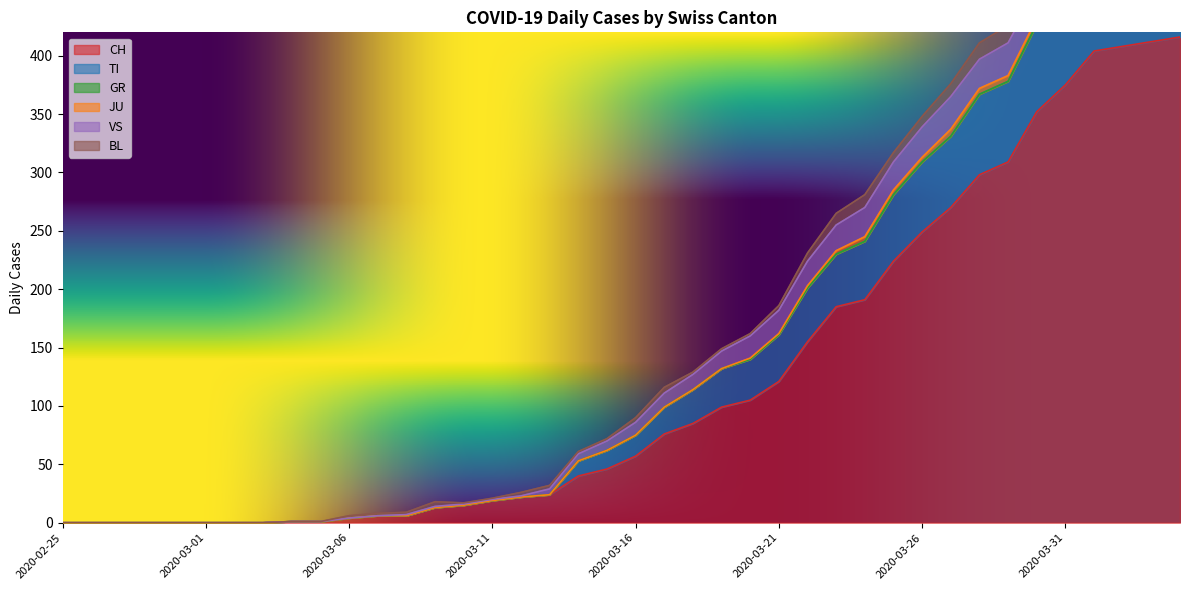

What is the maximum value for JU?

6